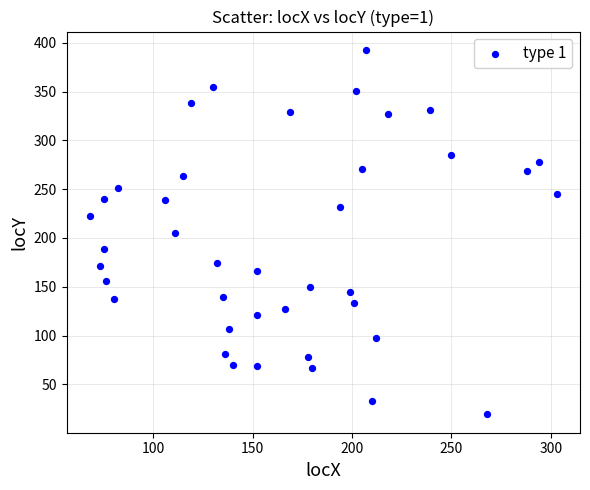

What is the range of Y values (max minus min)?

374